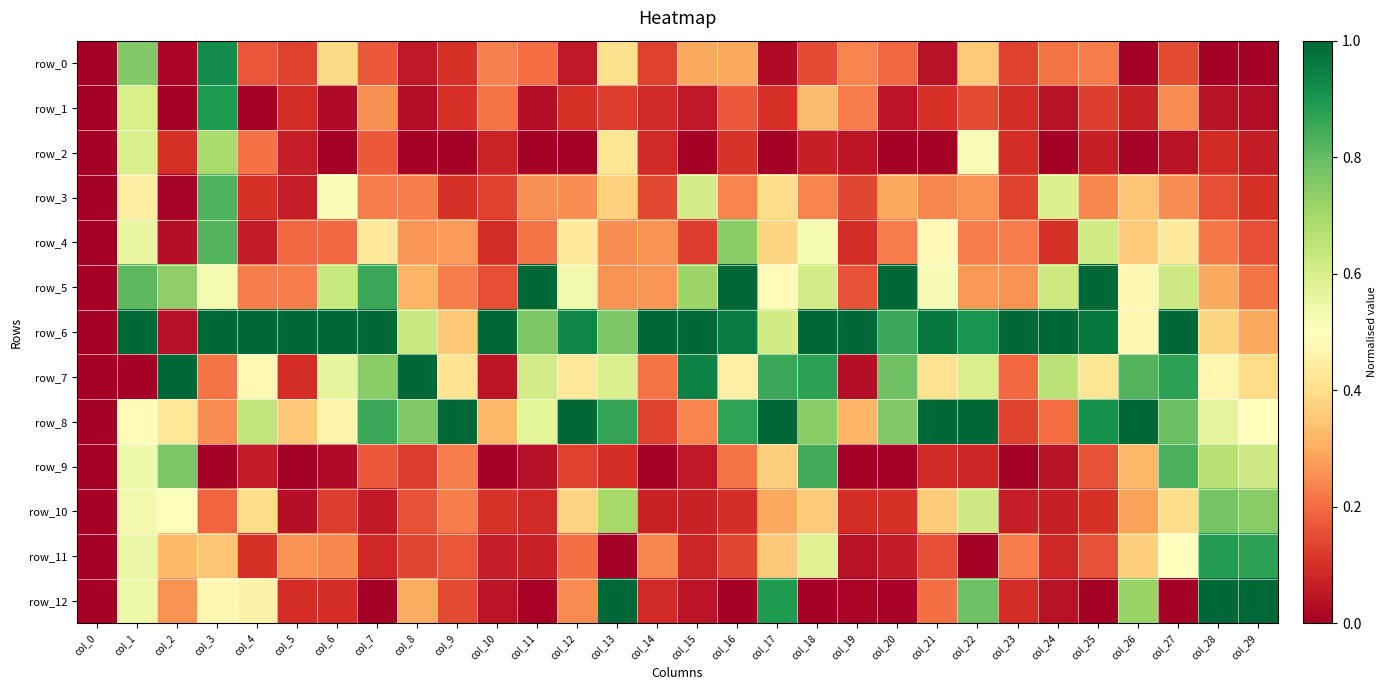

Rank the categories by row_6 value from lowest to highest.

col_0, col_2, col_29, col_9, col_28, col_26, col_17, col_8, col_11, col_13, col_20, col_22, col_12, col_16, col_25, col_21, col_1, col_3, col_4, col_5, col_6, col_7, col_10, col_14, col_15, col_18, col_19, col_23, col_24, col_27